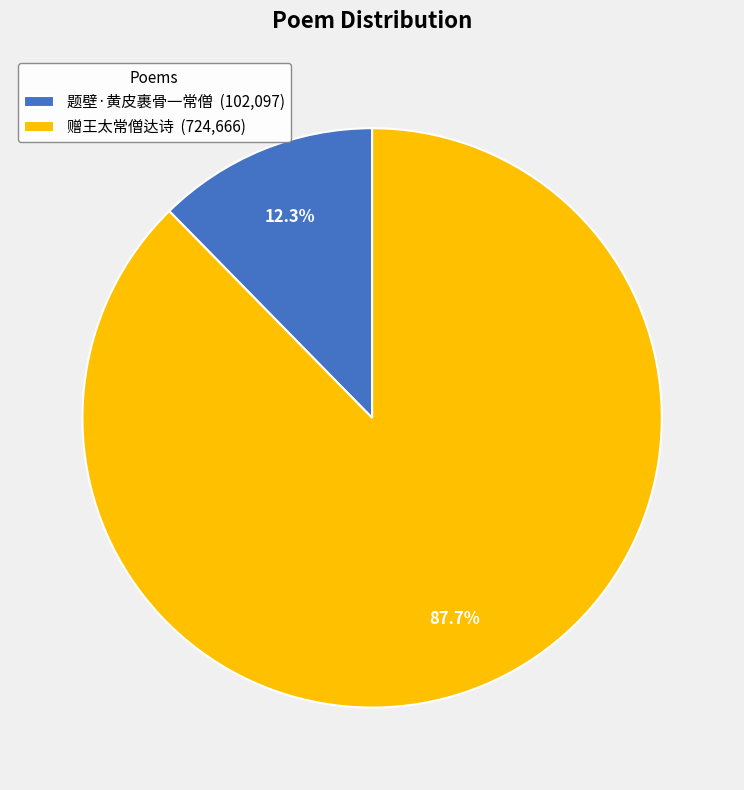

Is there a majority slice in this chart?

Yes